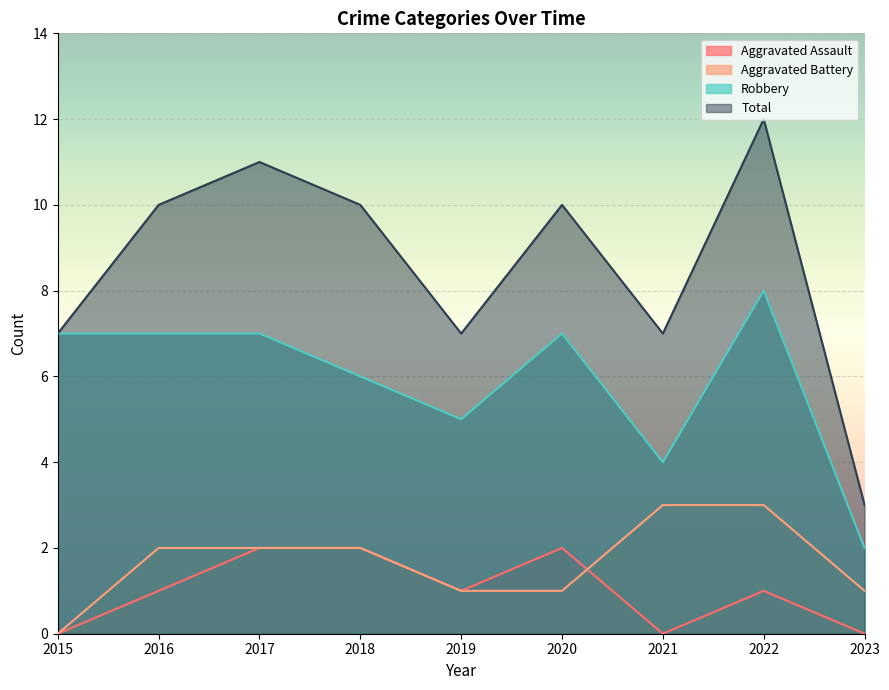

At which category is the sum across all series the highest?

2022